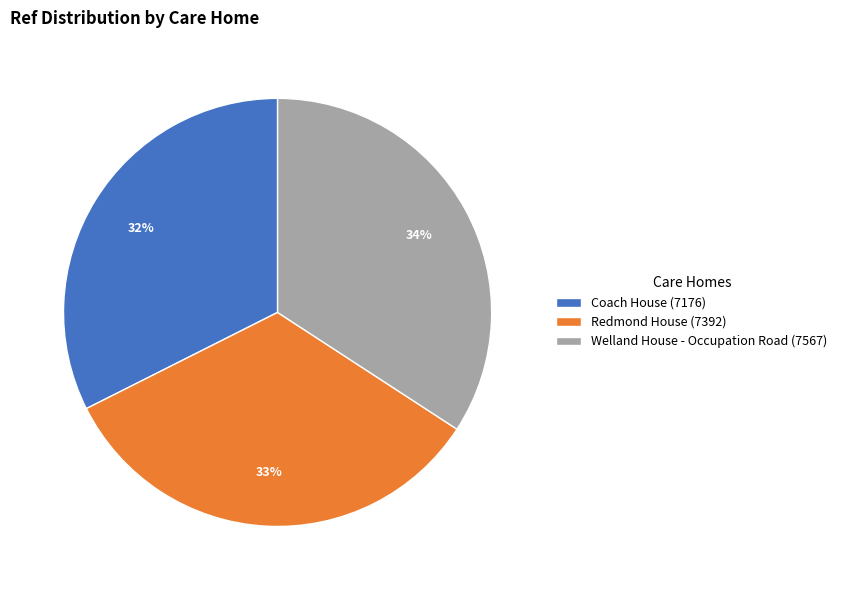

What is the largest slice in the pie chart?

Welland House - Occupation Road